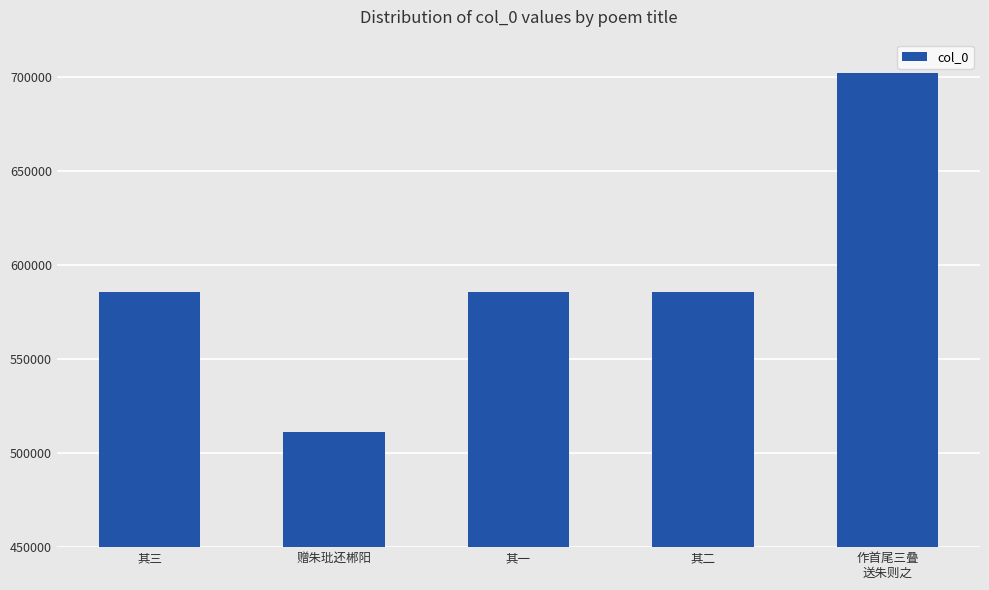

What is the maximum value shown in the chart?

702194